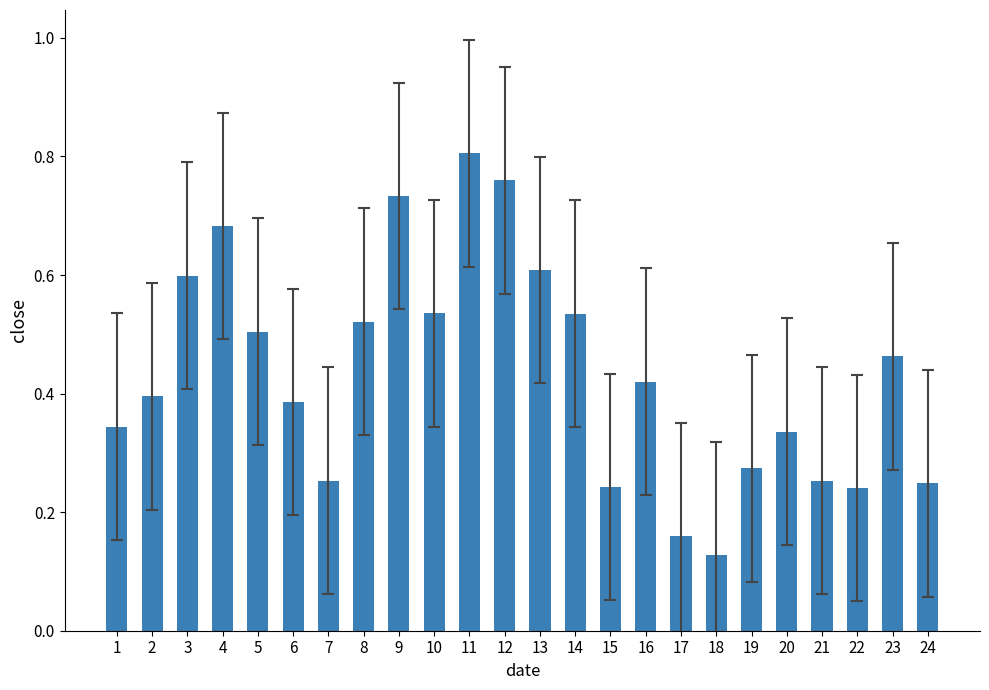

Between 13 and 20, which is larger?

13